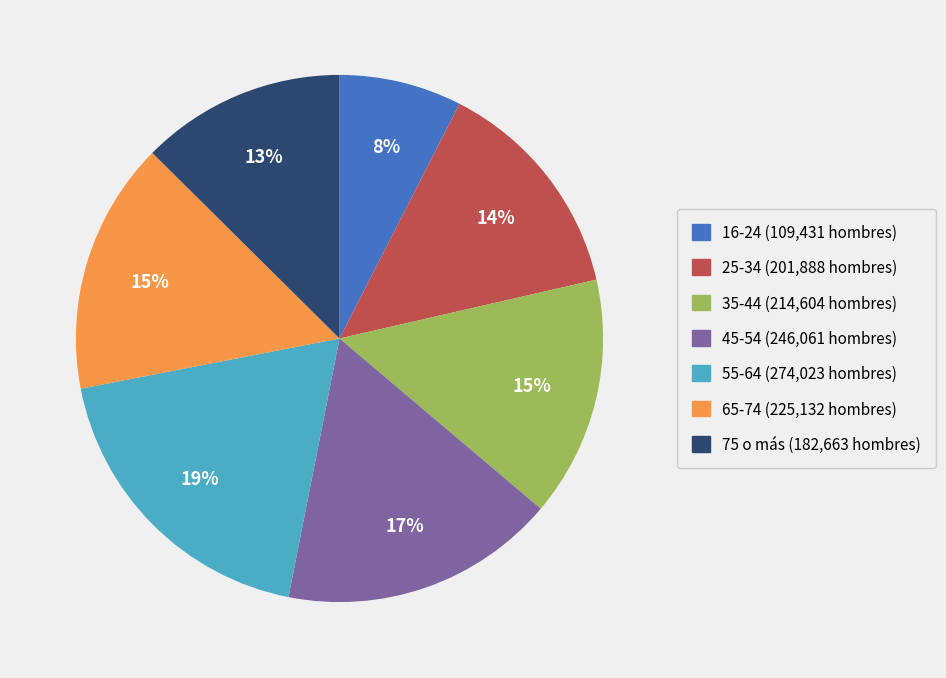

Approximately how many times larger is the value at 16-24 compared to 35-44?

0.5